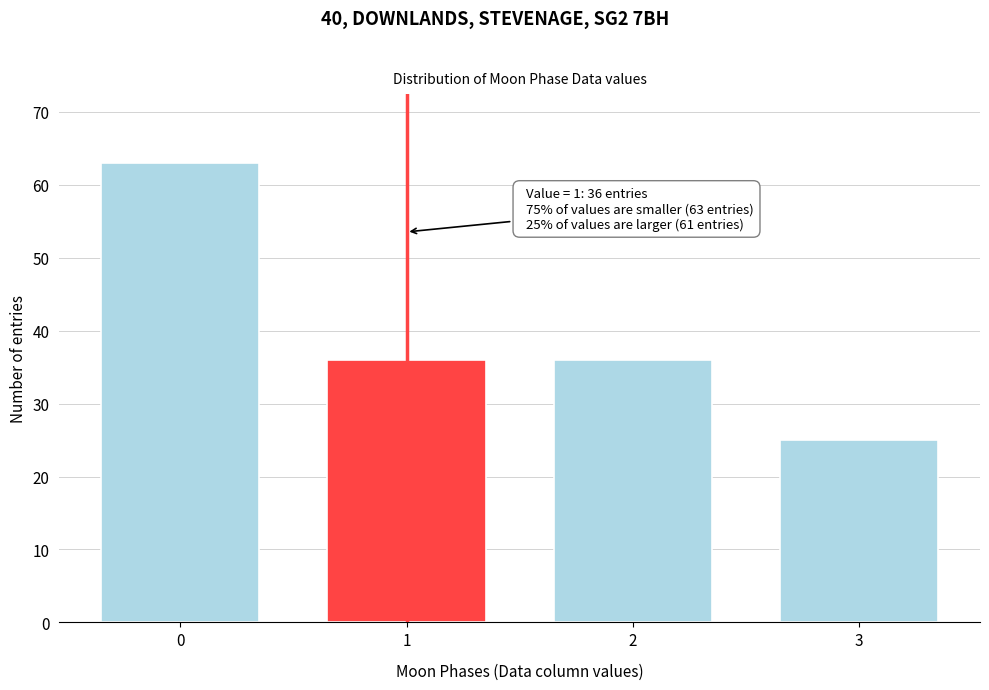

Reading left to right, list all the values displayed in this chart.

0=63	1=36	2=36	3=25